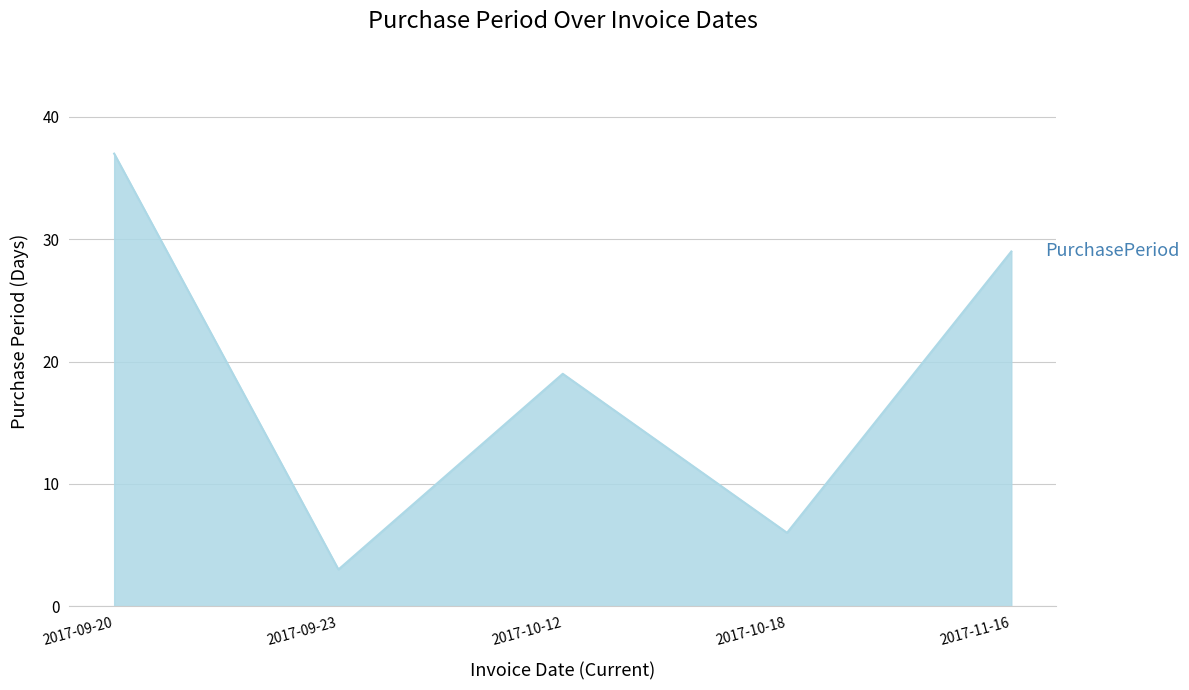

How many interior local valleys (lower than both neighbors) does the data have?

2